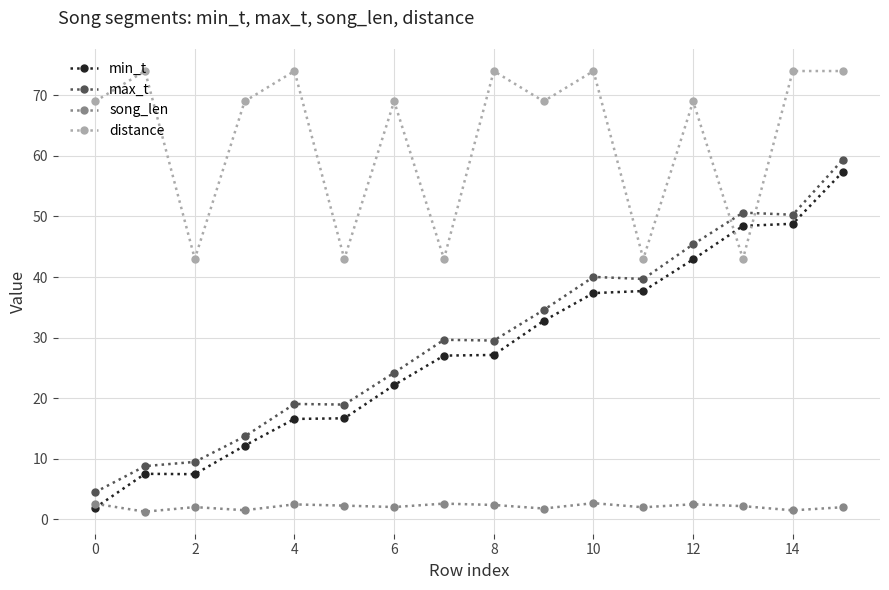

What is the sum of all distance values?

1004.0